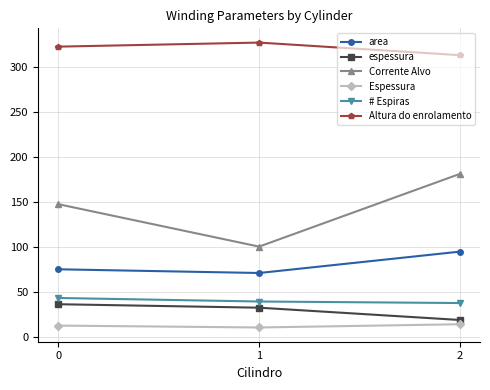

Reading left to right, what are all the values shown in this chart?

area: 75.4	71.3	95.1
espessura: 36.6	32.7	19.1
Corrente Alvo: 147.8	100.7	181.5
Espessura: 12.8	10.7	14.3
# Espiras: 43.5	39.6	37.9
Altura do enrolamento: 323.0	327.5	313.5